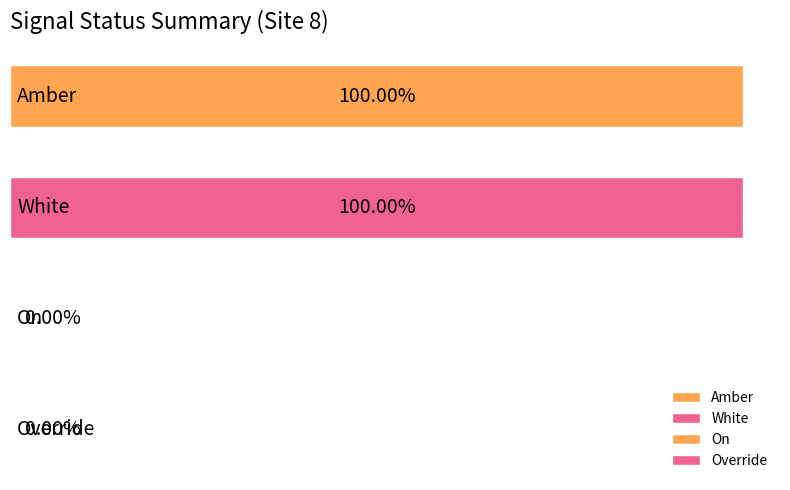

Rank the categories by value from highest to lowest.

0, 1, 2, 3